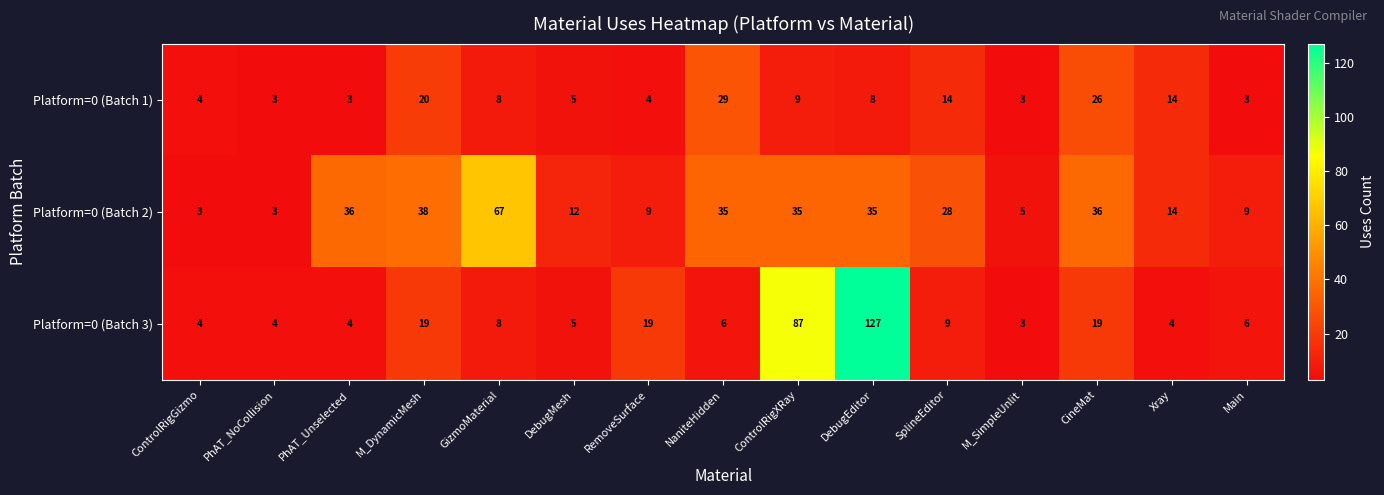

How many distinct data groups are displayed?

3